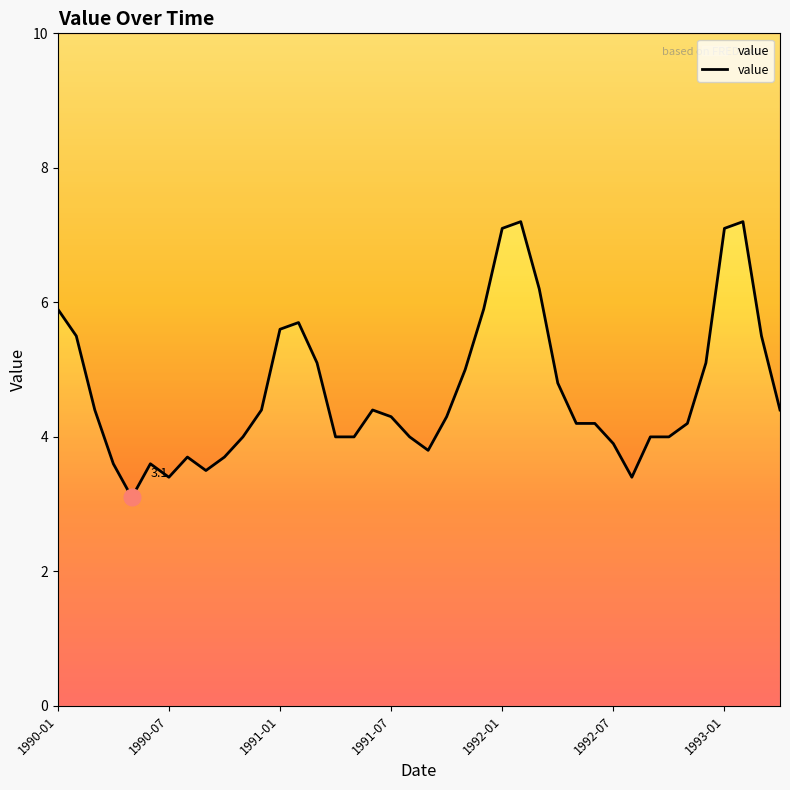

What is the difference between the values at 1990-09 and 1991-05?

0.5